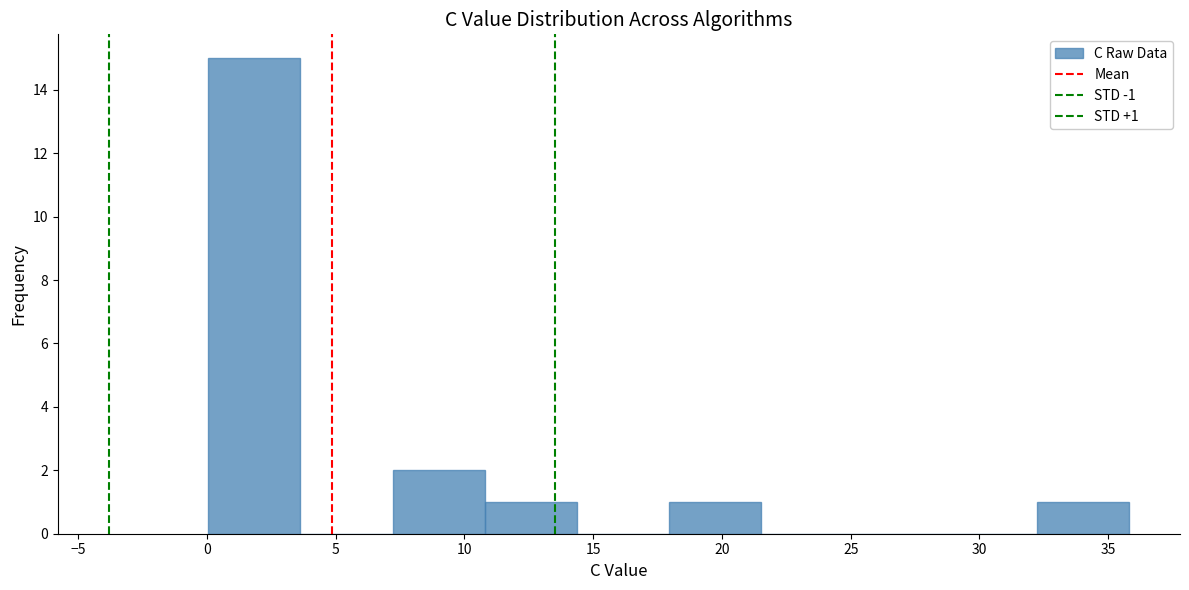

Which range on the x-axis has the tallest bar?

0.0 to 3.5